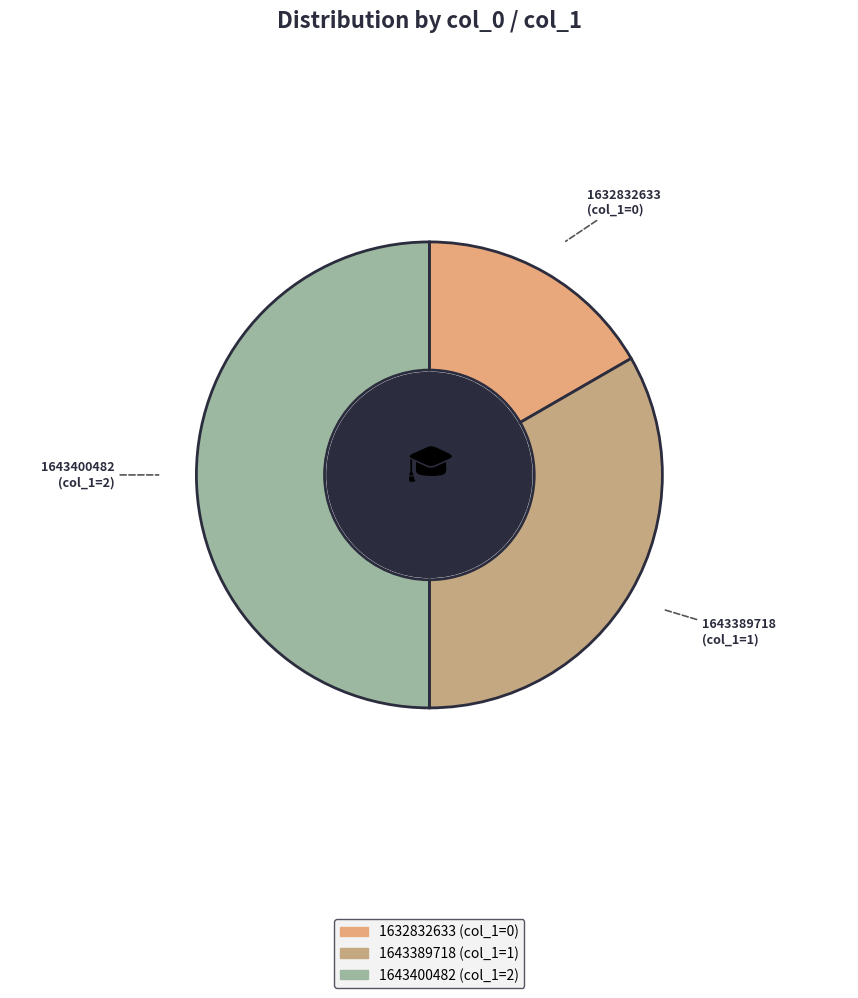

Is it true that 1632832633 is 1% of the pie?

False